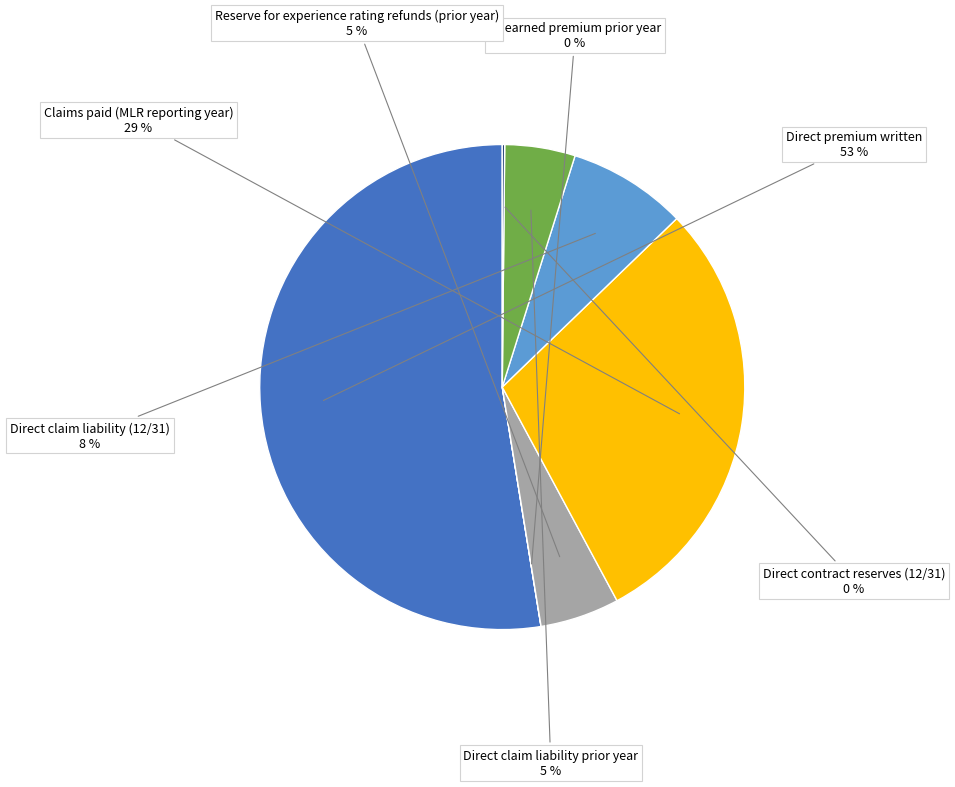

To the nearest percent, what is the average slice percentage?

14%